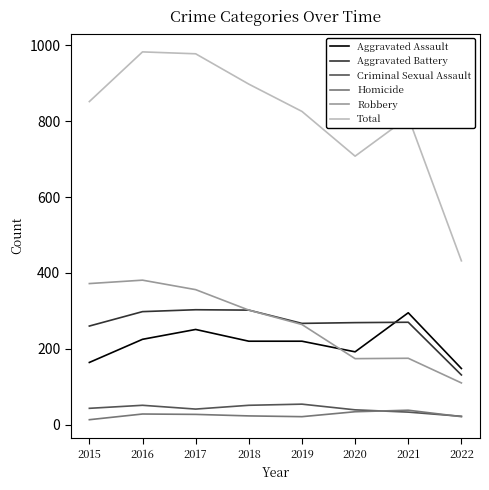

Is this an area chart (filled region under the line)?

No